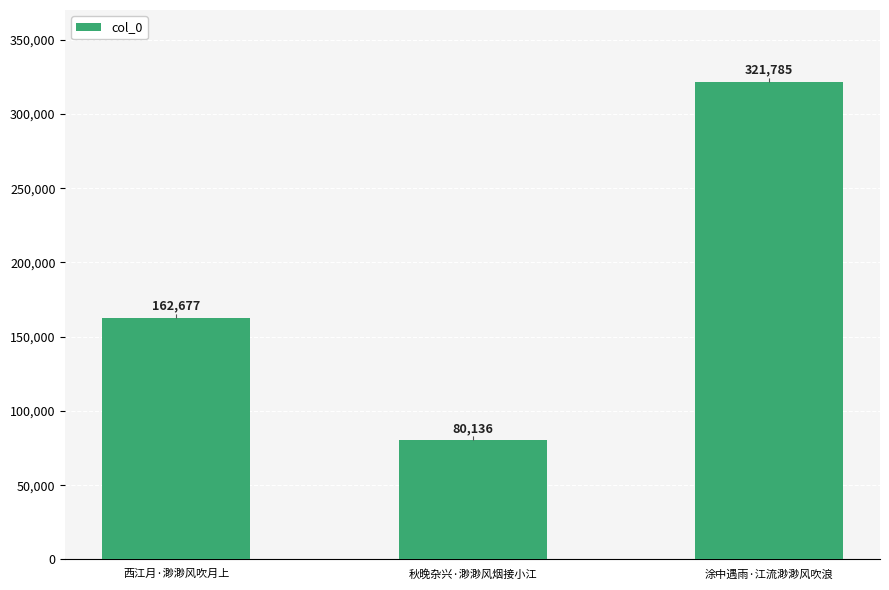

Rank the categories by value from highest to lowest.

涂中遇雨·江流渺渺风吹浪, 西江月·渺渺风吹月上, 秋晚杂兴·渺渺风烟接小江